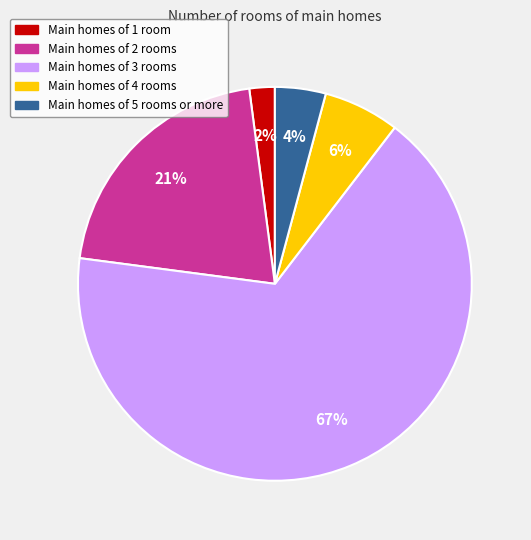

Does any single category account for the majority?

Yes